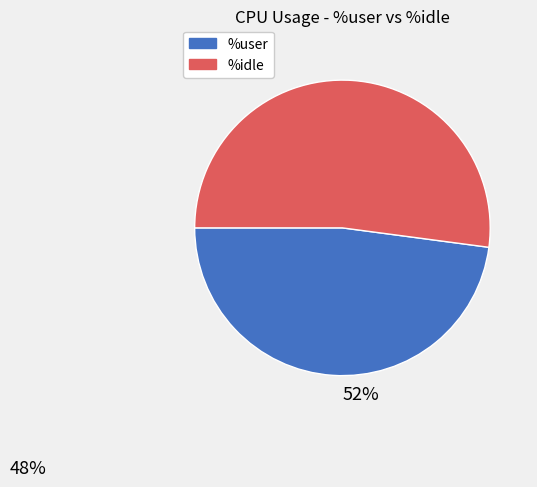

Rank the categories by value from lowest to highest.

%user, %idle